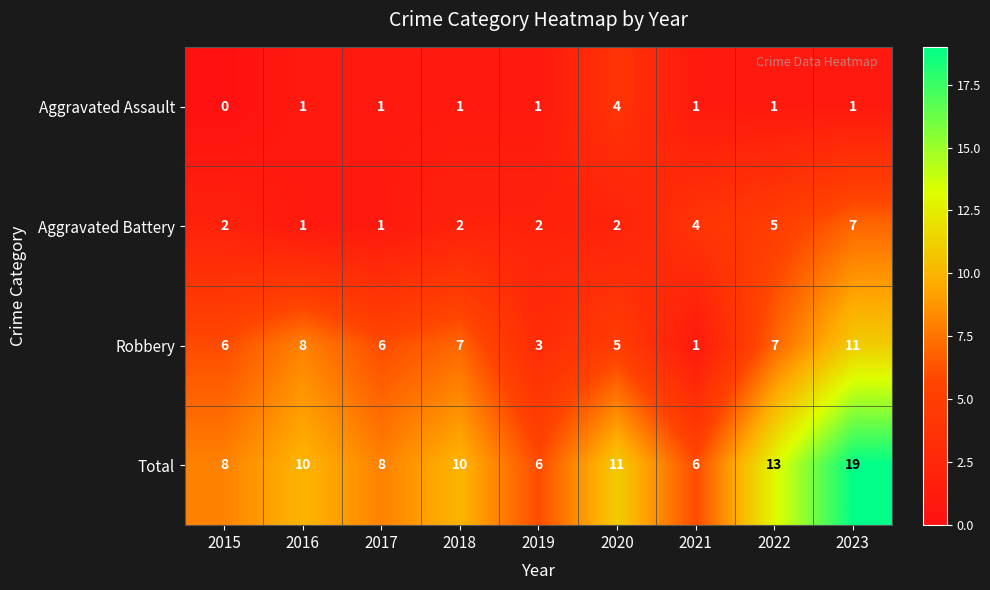

Which series has the largest total across all categories?

Total